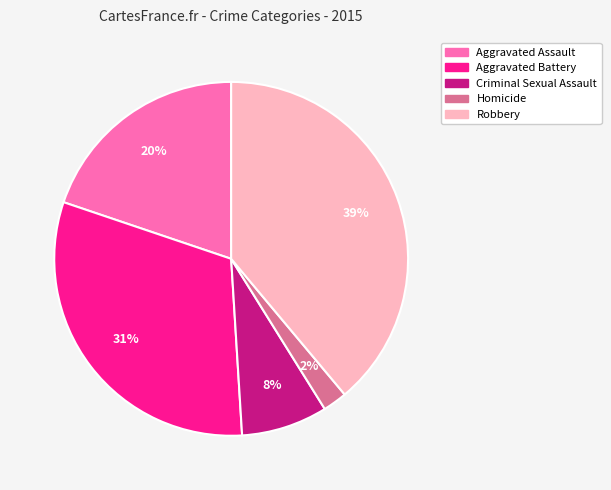

To the nearest percent, what percentage of the pie is Homicide?

2%